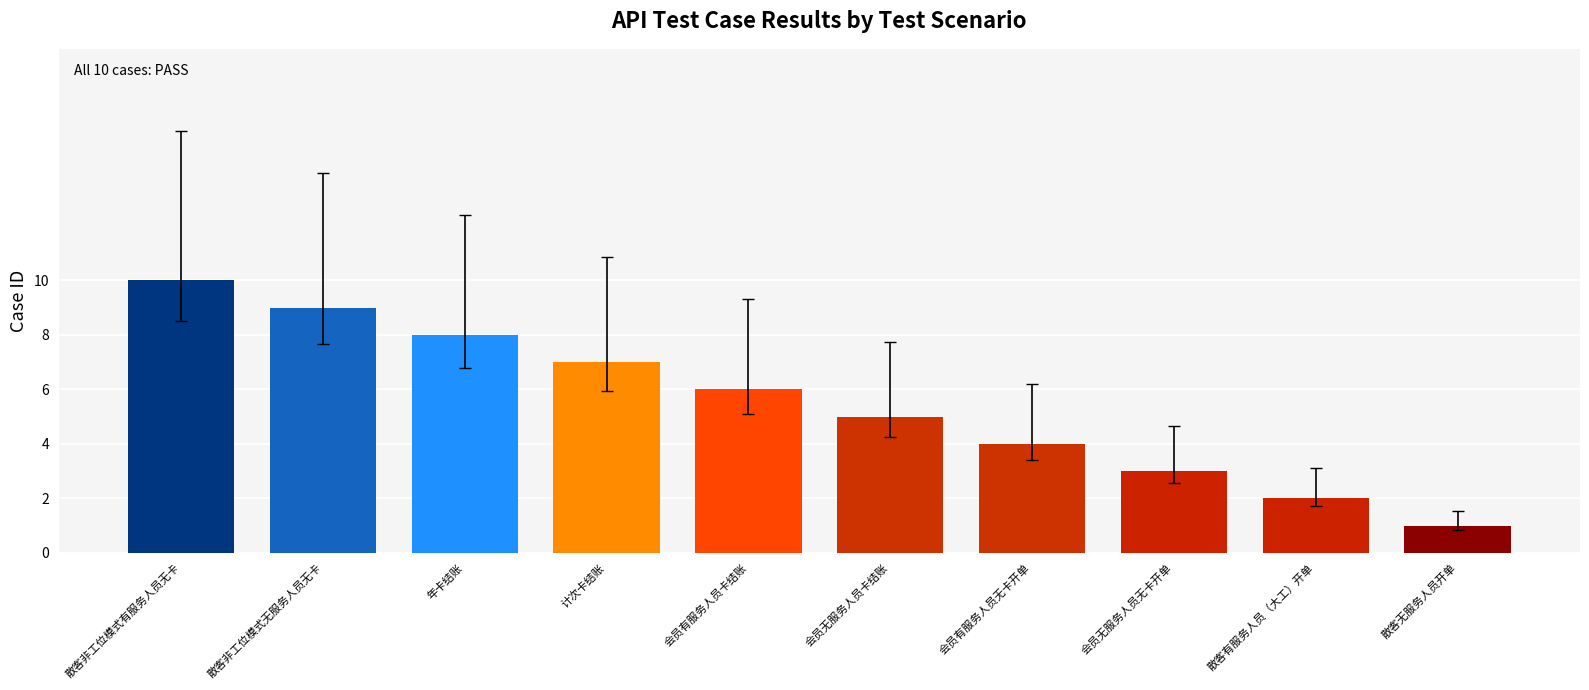

Between 散客非工位模式有服务人员无卡 and 会员无服务人员无卡开单, which is larger?

散客非工位模式有服务人员无卡